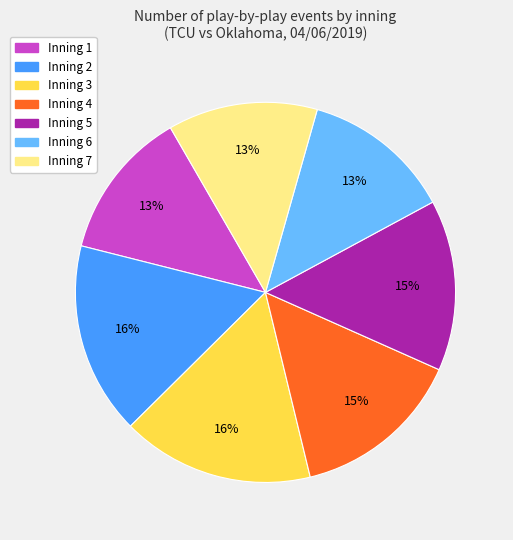

Is it true that Inning 2 is 16% of the pie?

True